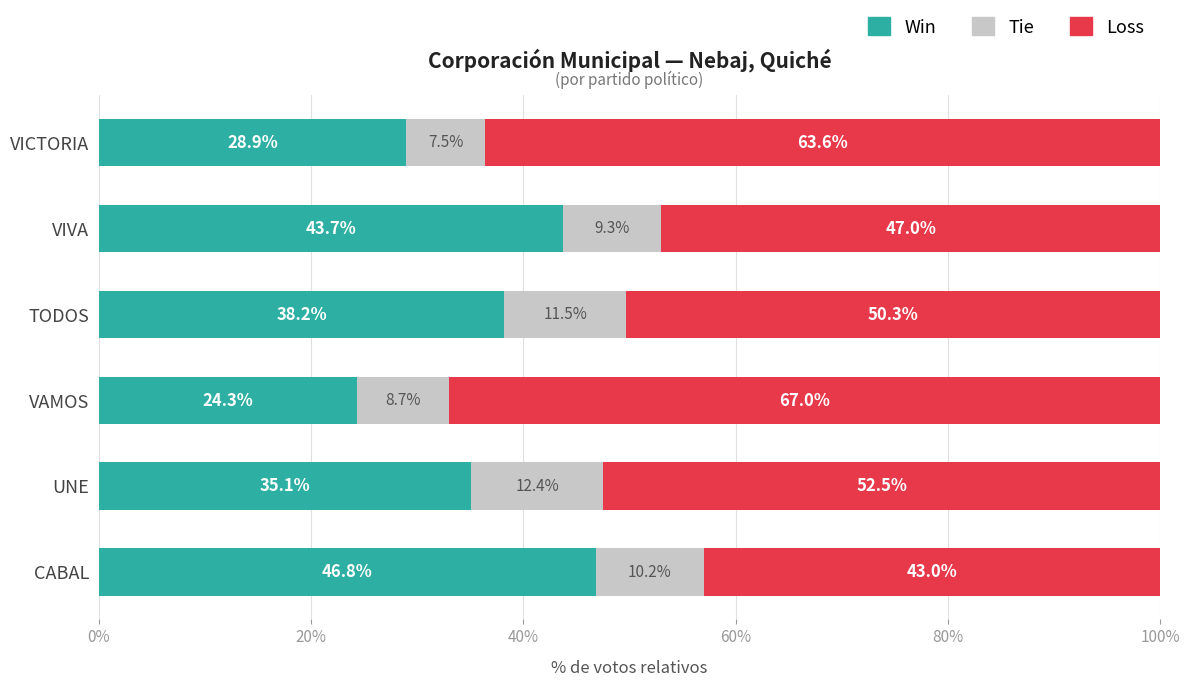

What is the minimum value for Win?

24.3